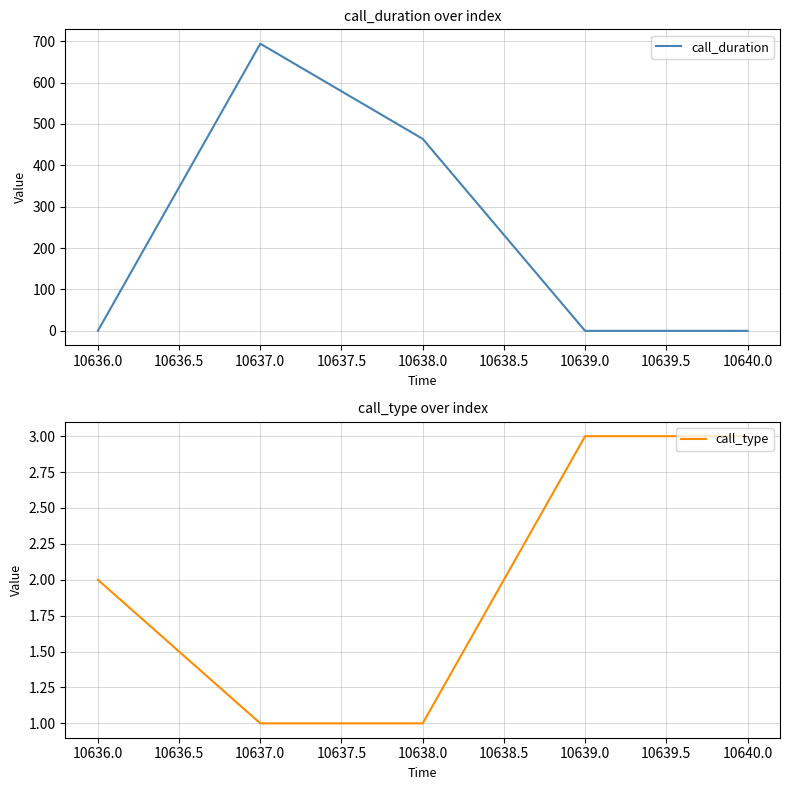

True or false: call_duration has a value of 266 at 10640.0.

False